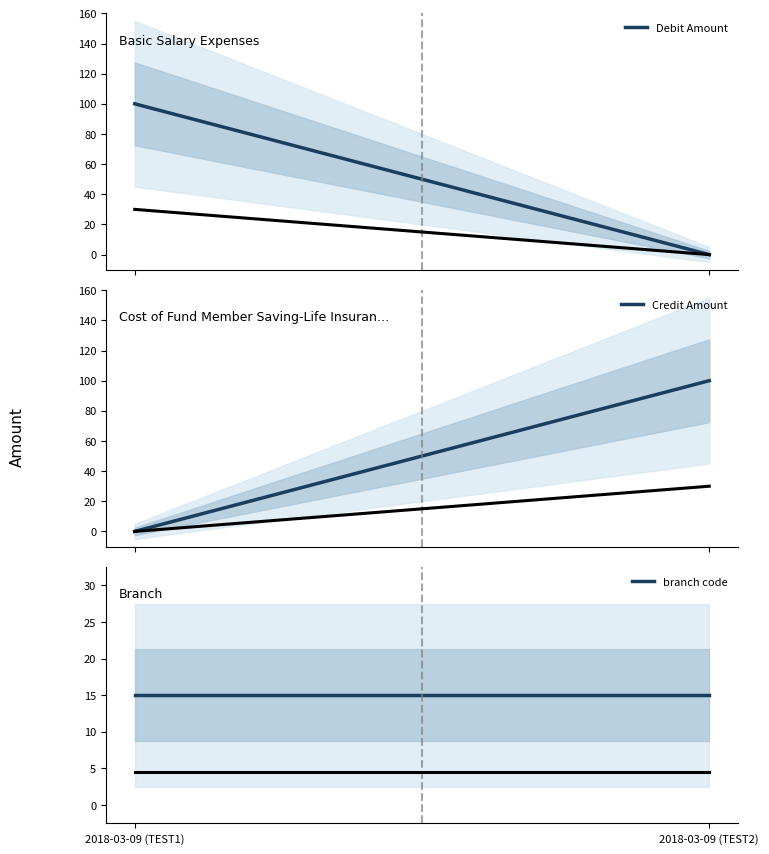

Where is Debit Amount nearest to the value 50?

2018-03-09 (TEST1)